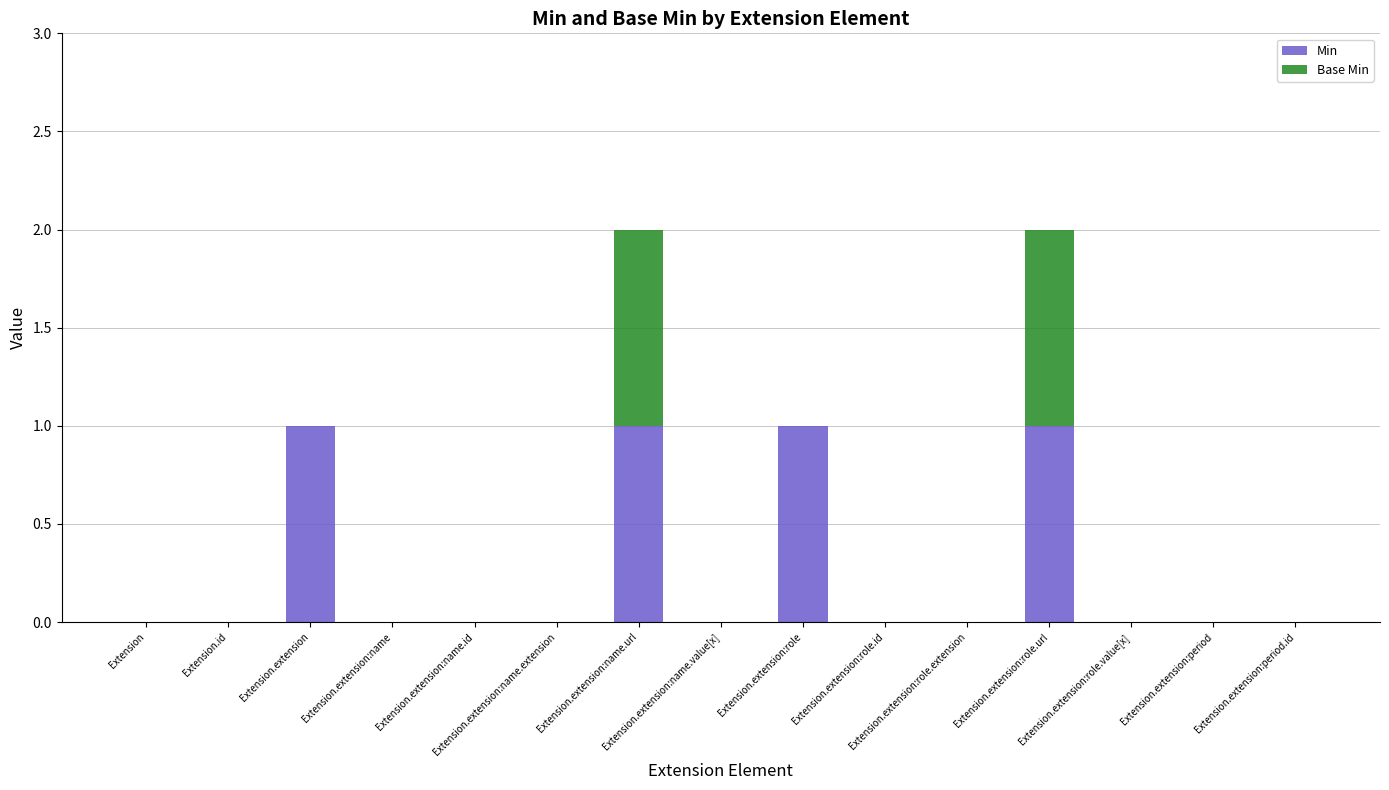

What is the sum of all Min values?

4